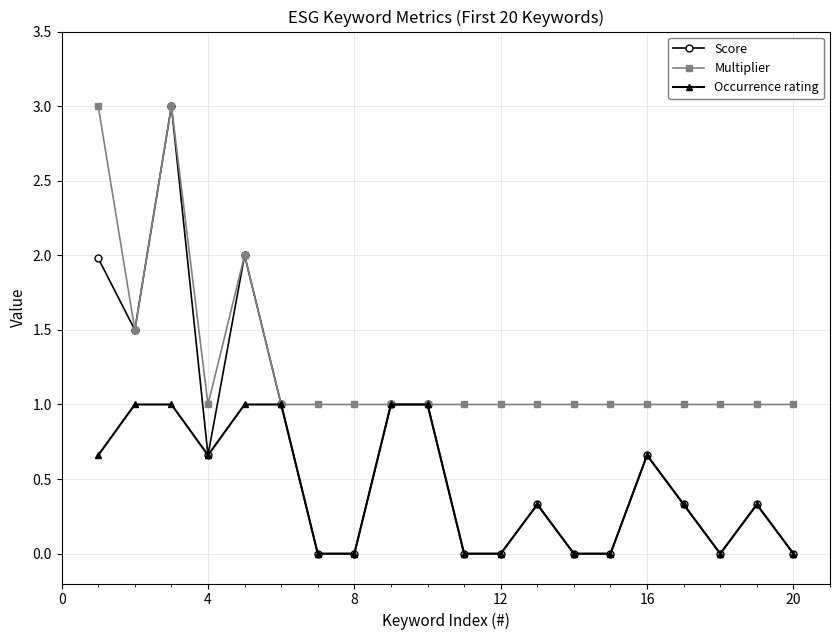

How many distinct data groups are displayed?

3